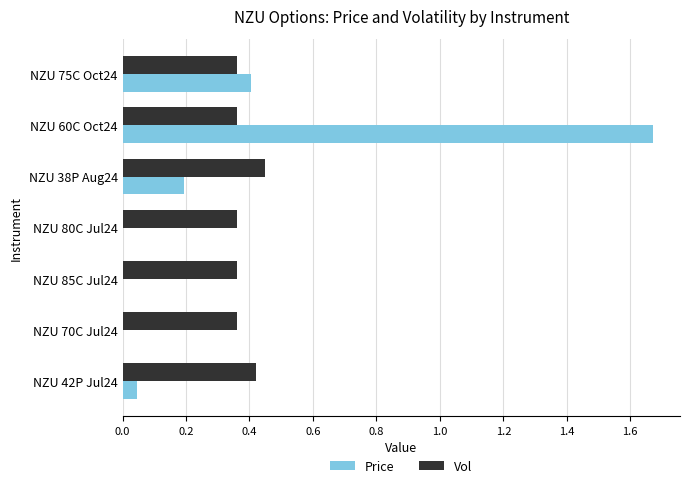

The Vol series shows 0.2 at NZU 38P Aug24. True or false?

False